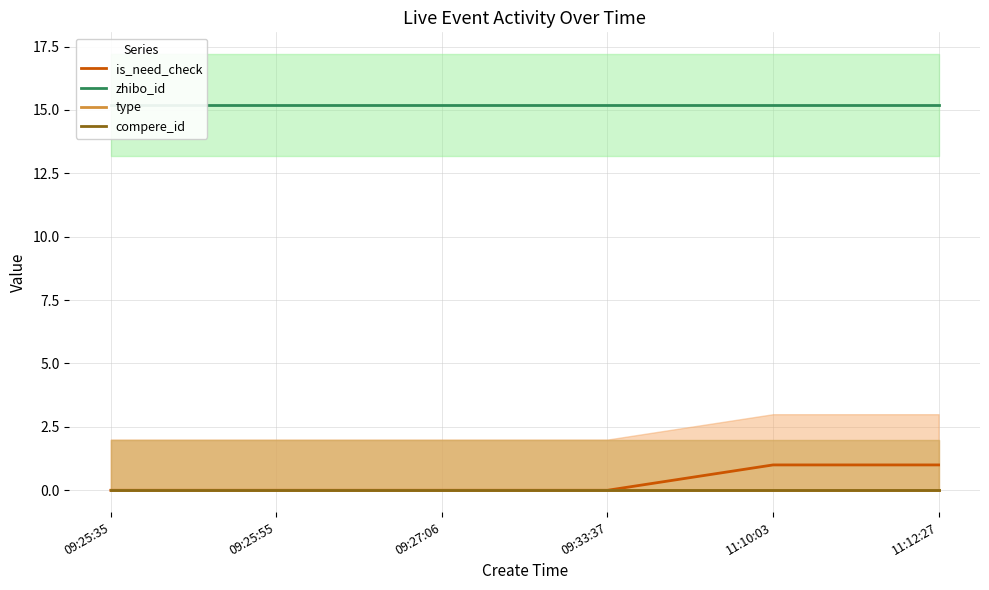

What is the label of the 3rd point from the left?

09:27:06